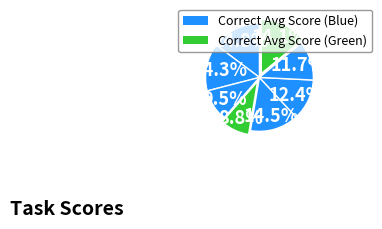

How many slices are in this pie chart?

8